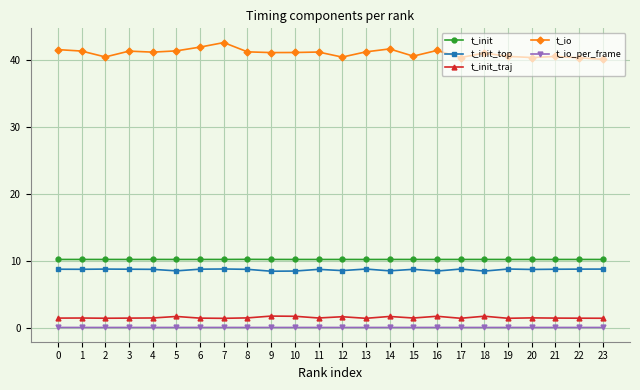

Is the value of t_init at 8 greater than the value of t_io at 0?

No